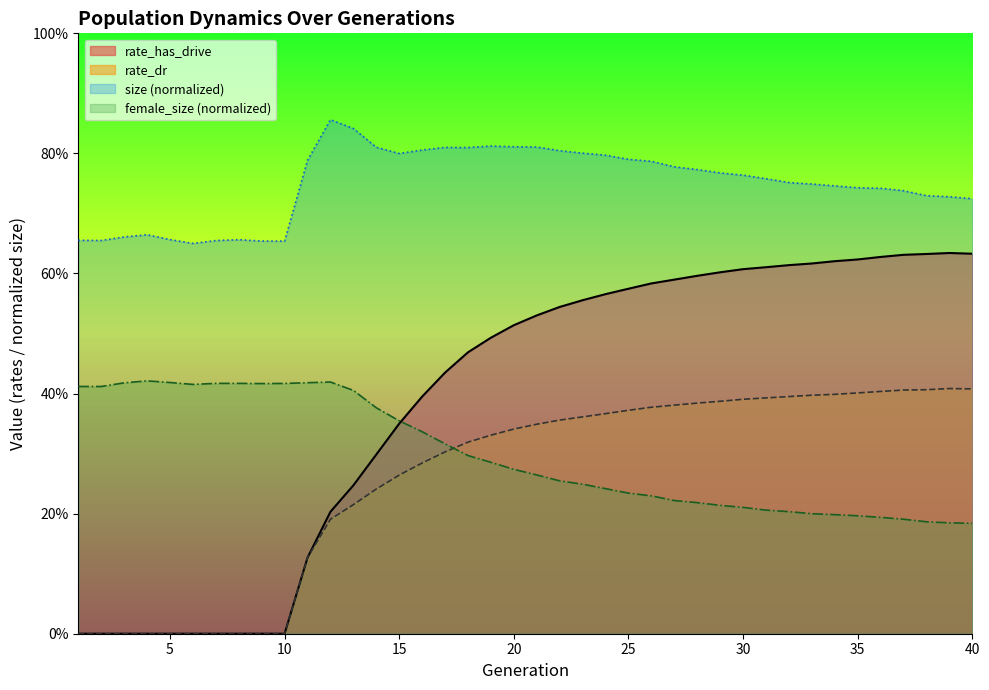

Count the female_size values in the range 0 to 1.

40